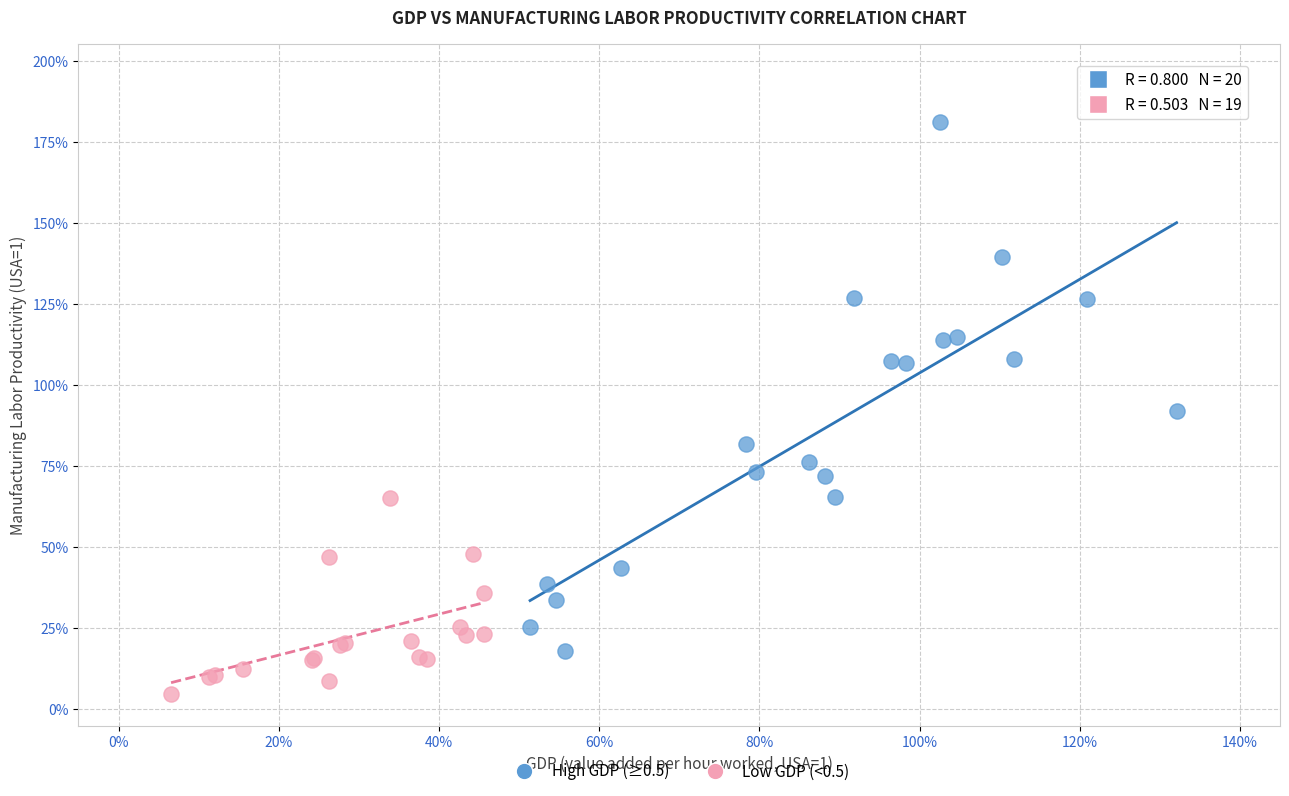

Which series reaches the minimum Y coordinate?

Low GDP (<0.5)